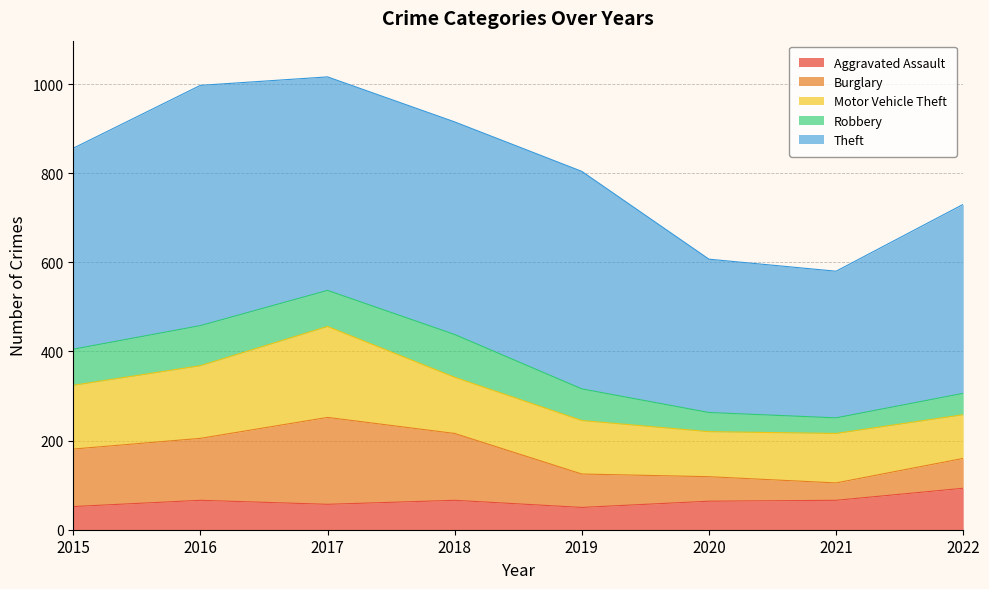

Reading left to right, what are all the values shown in this chart?

Aggravated Assault: 2015=52	2016=66	2017=57	2018=66	2019=50	2020=64	2021=66	2022=93
Burglary: 2015=129	2016=139	2017=195	2018=150	2019=75	2020=55	2021=39	2022=67
Motor Vehicle Theft: 2015=143	2016=163	2017=204	2018=126	2019=120	2020=101	2021=111	2022=98
Robbery: 2015=81	2016=90	2017=81	2018=96	2019=71	2020=43	2021=35	2022=48
Theft: 2015=451	2016=539	2017=479	2018=477	2019=488	2020=344	2021=329	2022=424